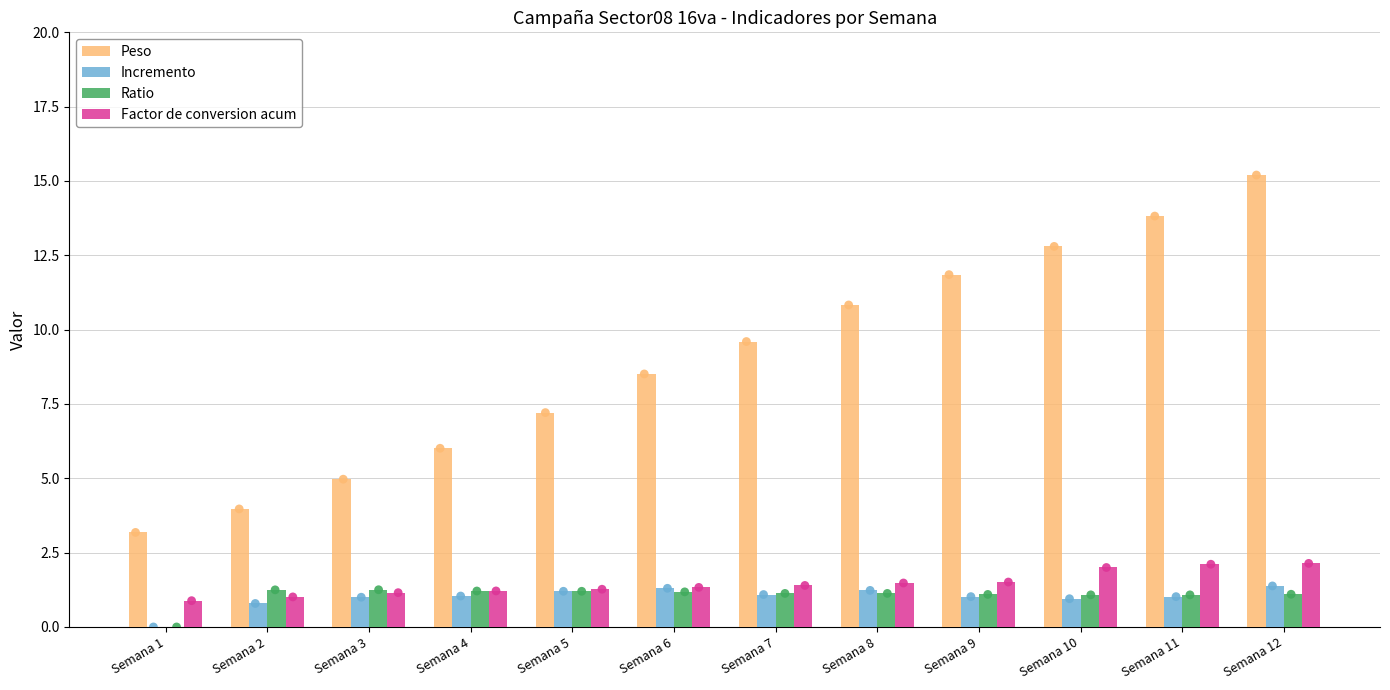

Which series contains the highest Y value?

Peso